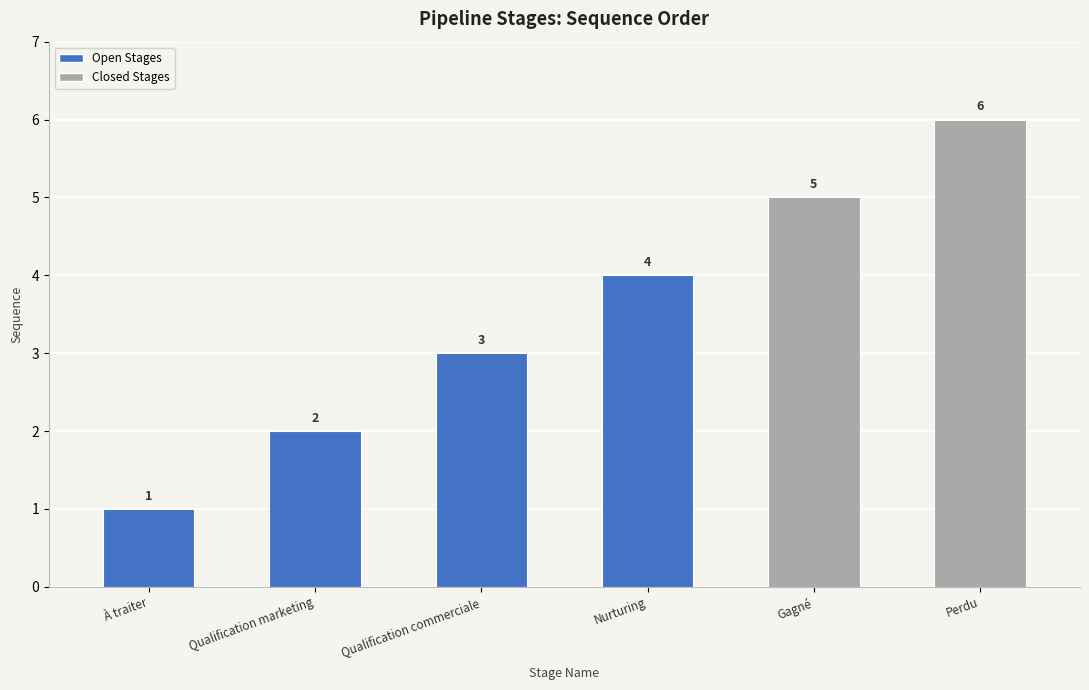

What is the label of the 3rd bar from the left?

Qualification commerciale